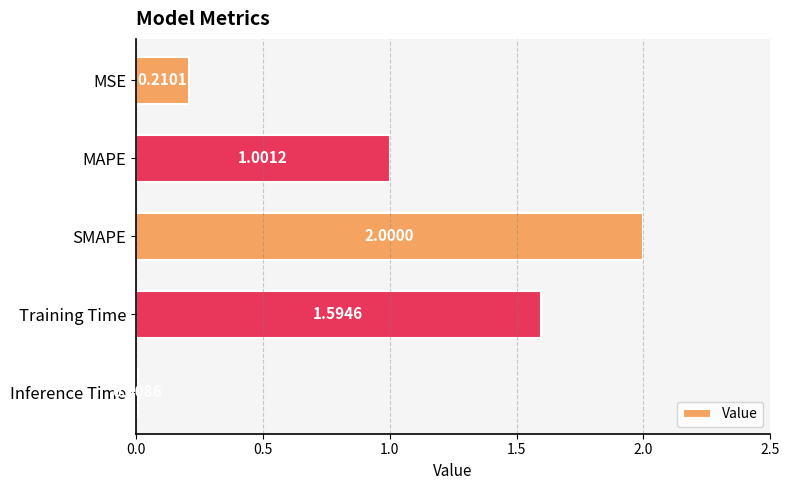

Where is the data nearest to the value 1?

MAPE